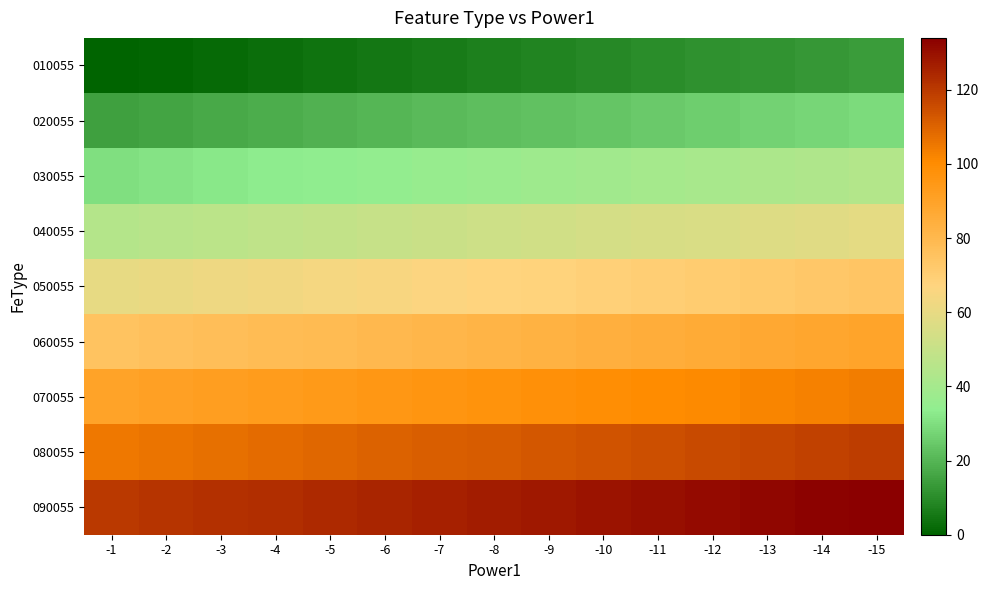

Rank the series at -8 from highest to lowest value.

090055, 080055, 070055, 060055, 050055, 040055, 030055, 020055, 010055